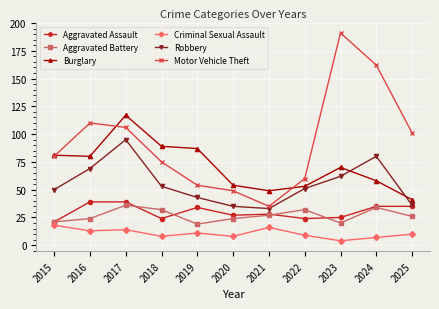

How many distinct data groups are displayed?

6